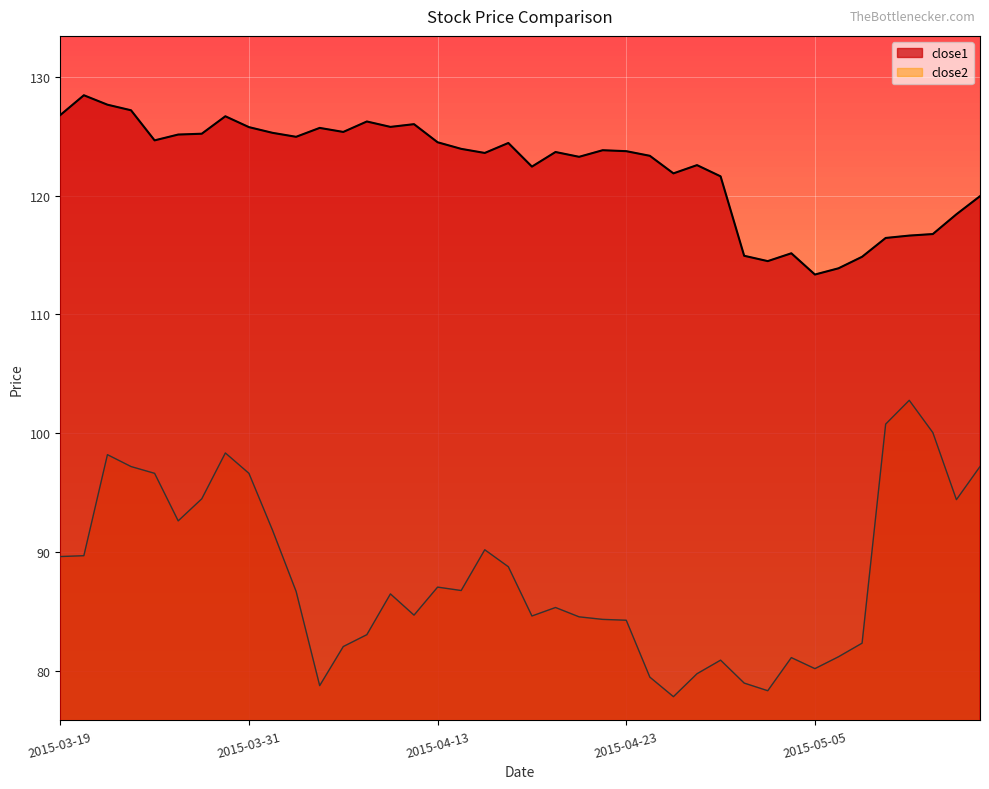

Is it true that close1 equals 124.0 at 2015-04-14?

True